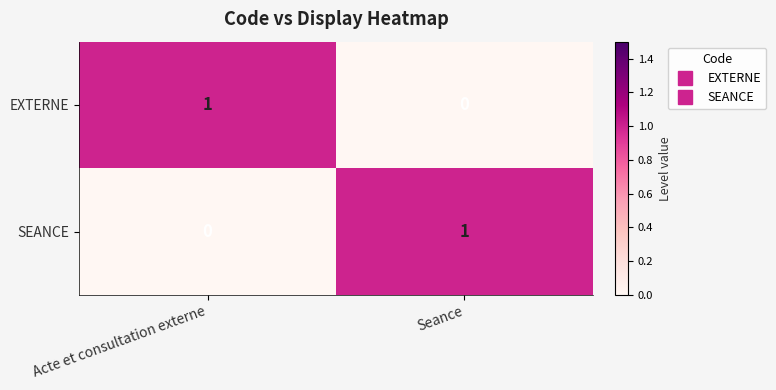

Rank the series at Acte et consultation externe from lowest to highest value.

SEANCE, EXTERNE